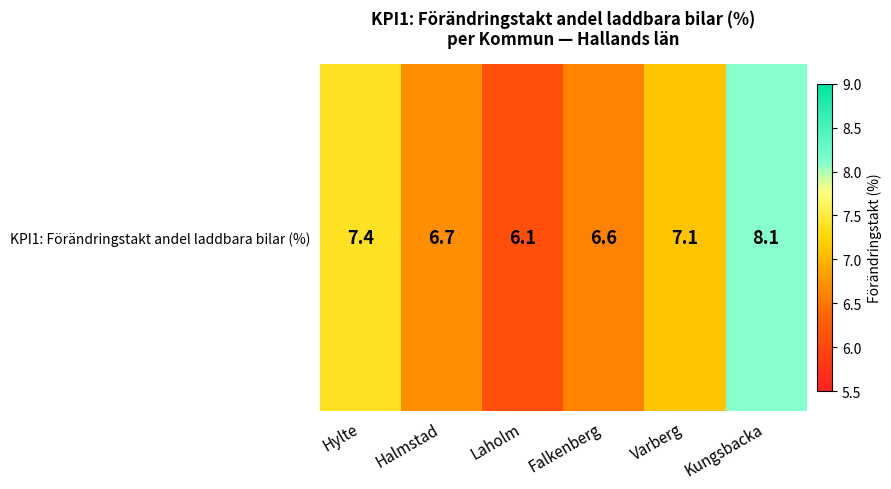

What is the ratio of the value at Kungsbacka to the value at Falkenberg?

1.2